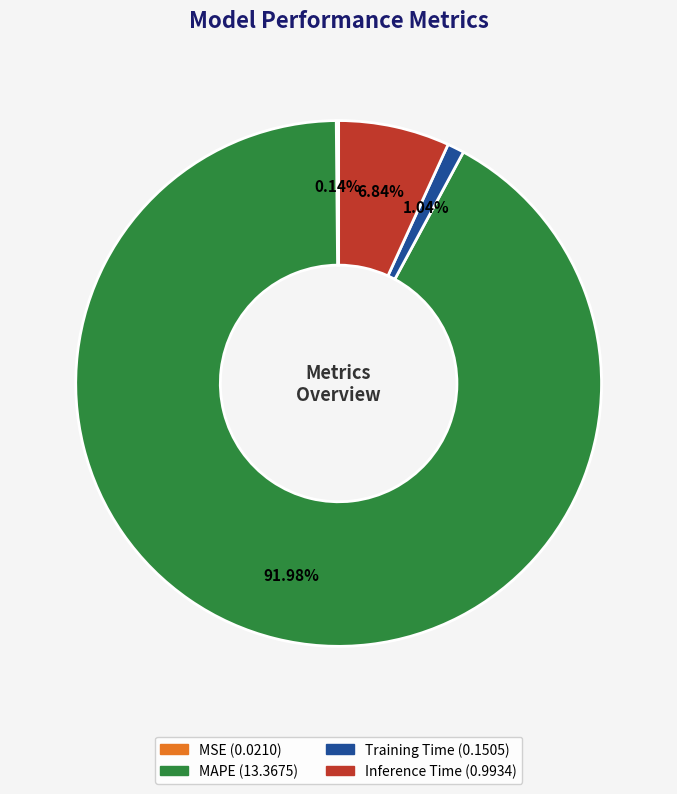

Which slice is the largest?

MAPE